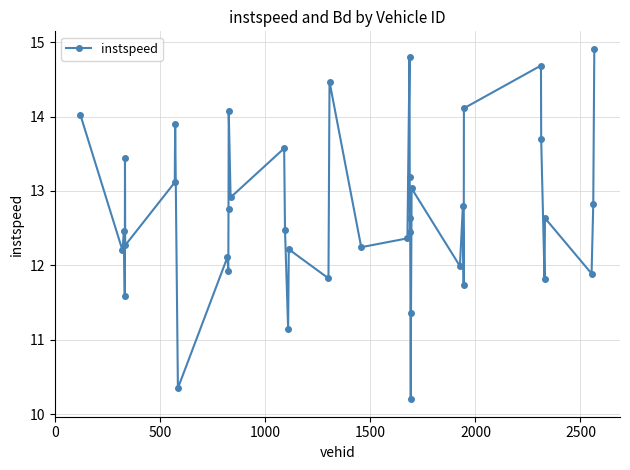

What is the average value?

12.7